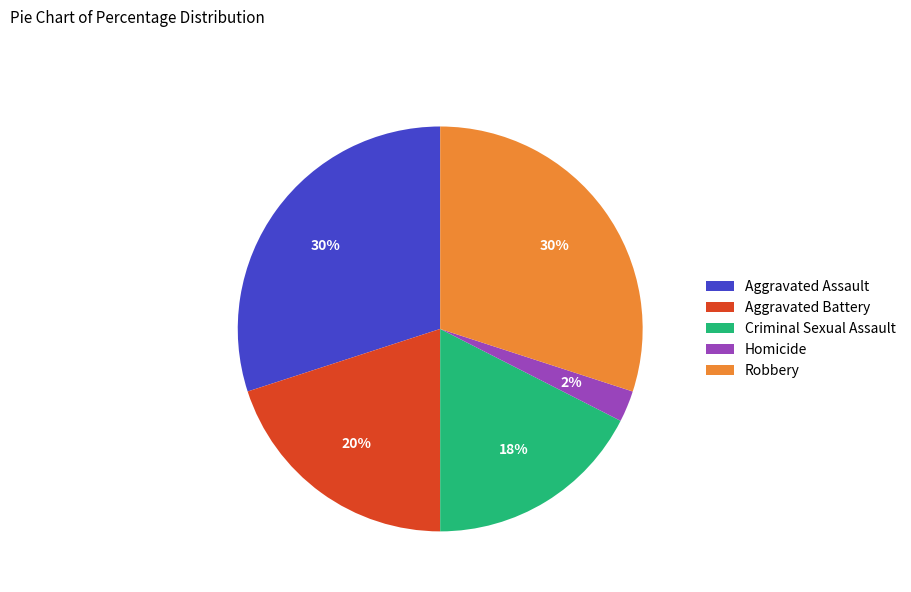

Which slice is the smallest?

Homicide